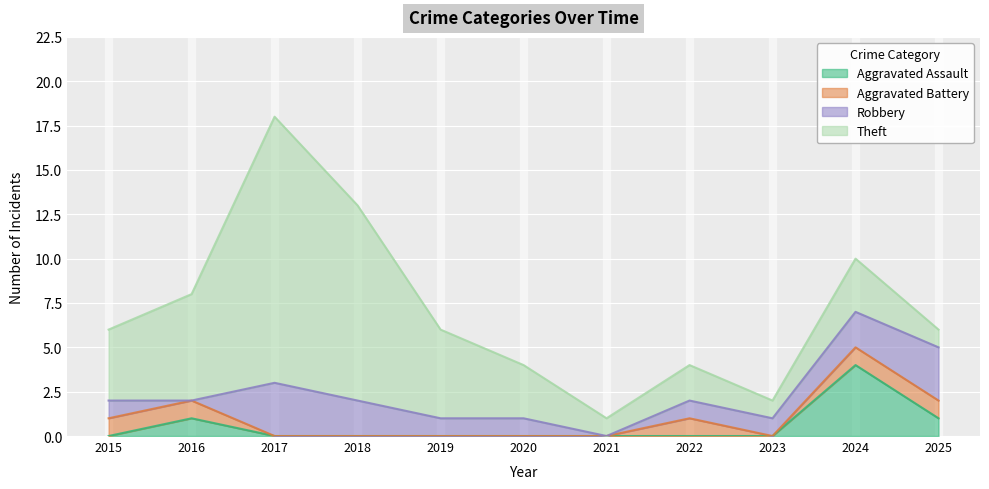

Which category has the lowest value across all series?

2015